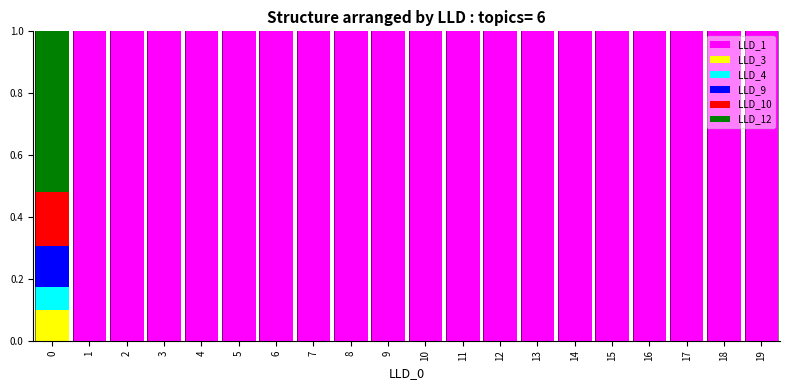

What is the highest value of the LLD_1 series?

1.0